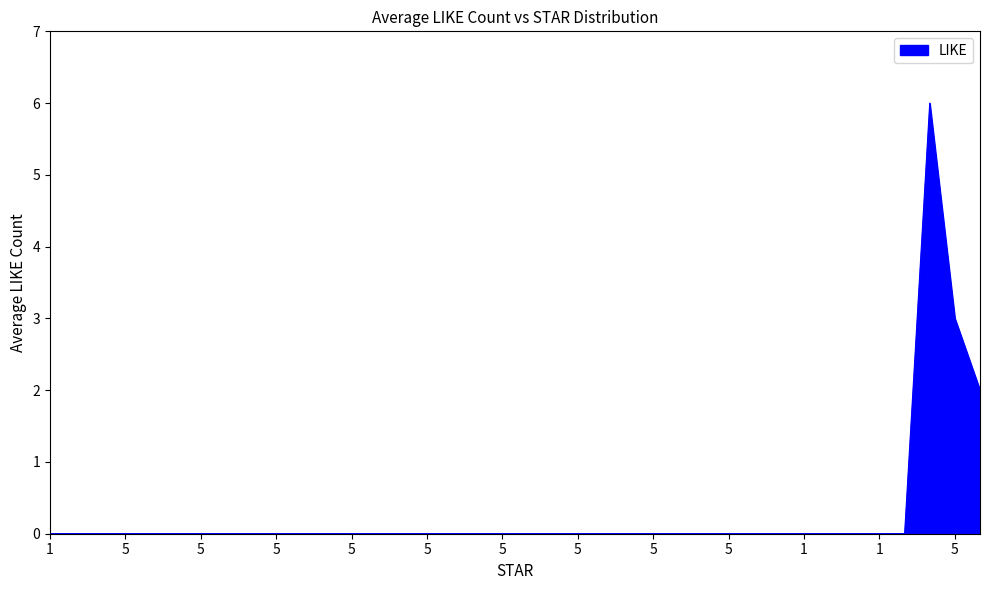

What is the difference between the maximum and minimum values?

6